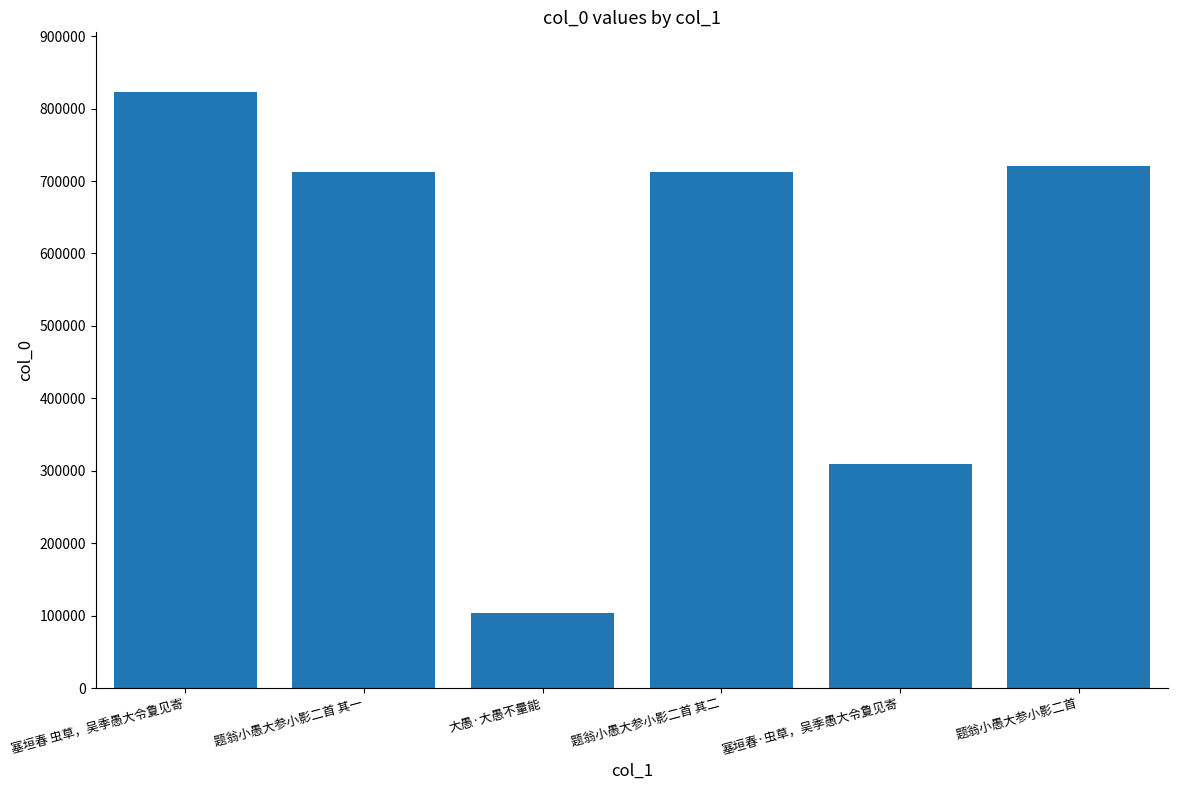

What is the greatest value displayed?

823037